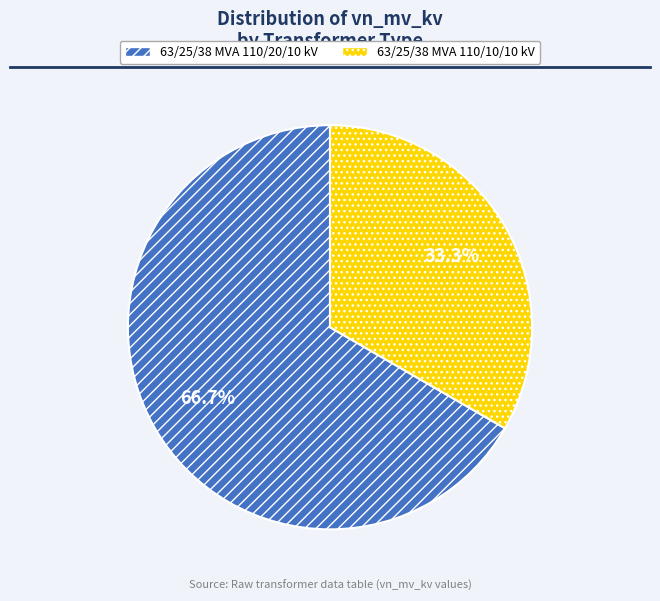

How much of the chart is everything except 63/25/38 MVA 110/20/10 kV?

33.3%